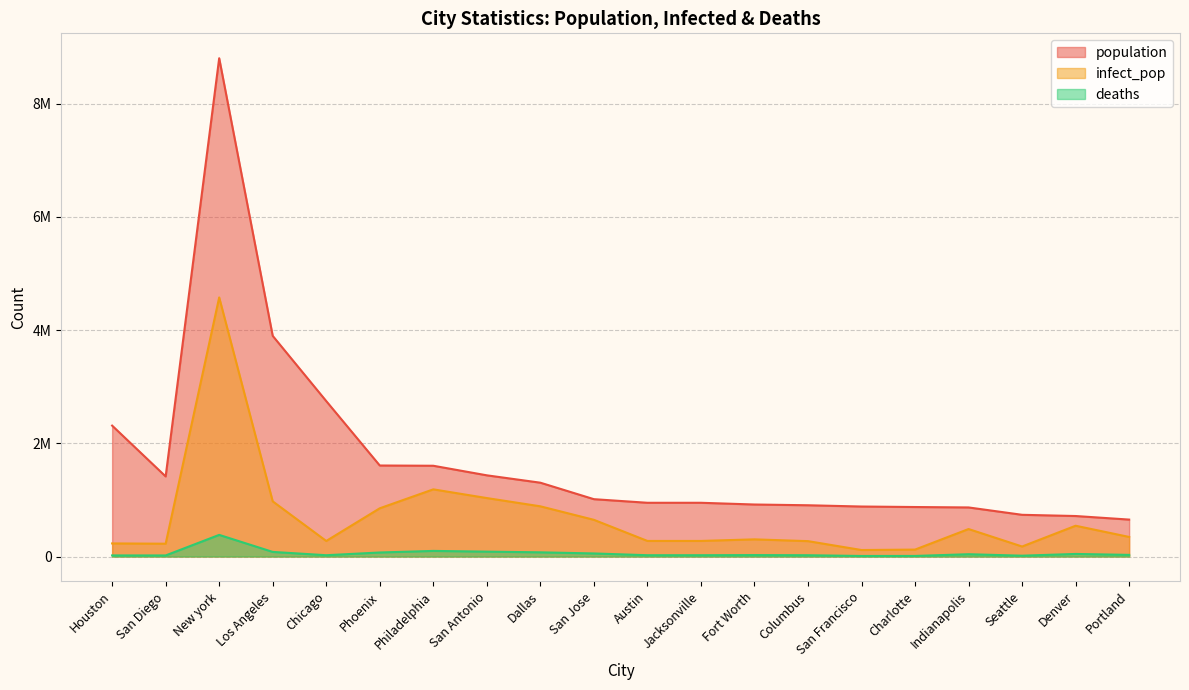

Does the chart display data point markers on the line(s)?

No